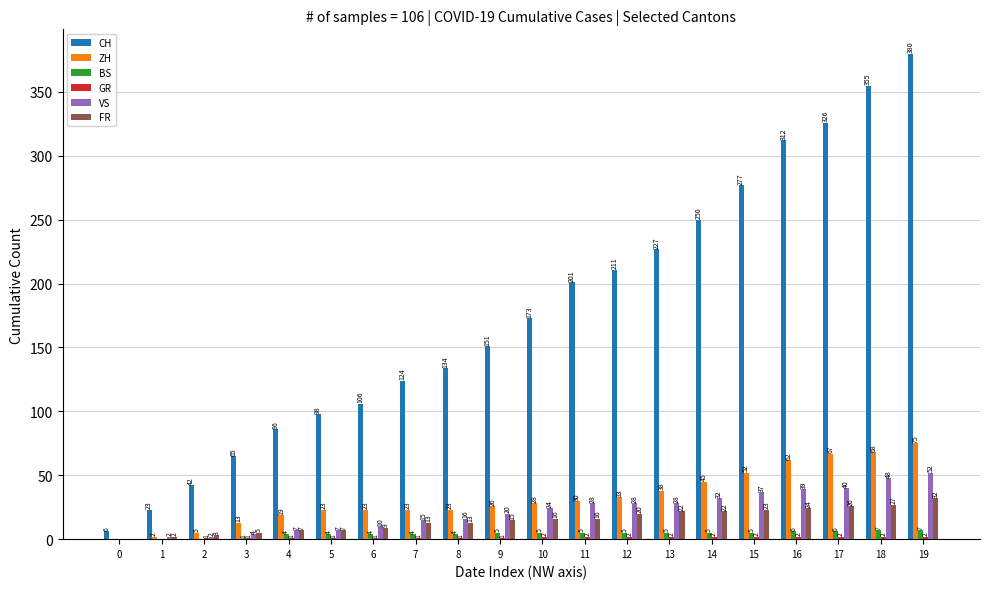

What is the total value across all series at 17?

467